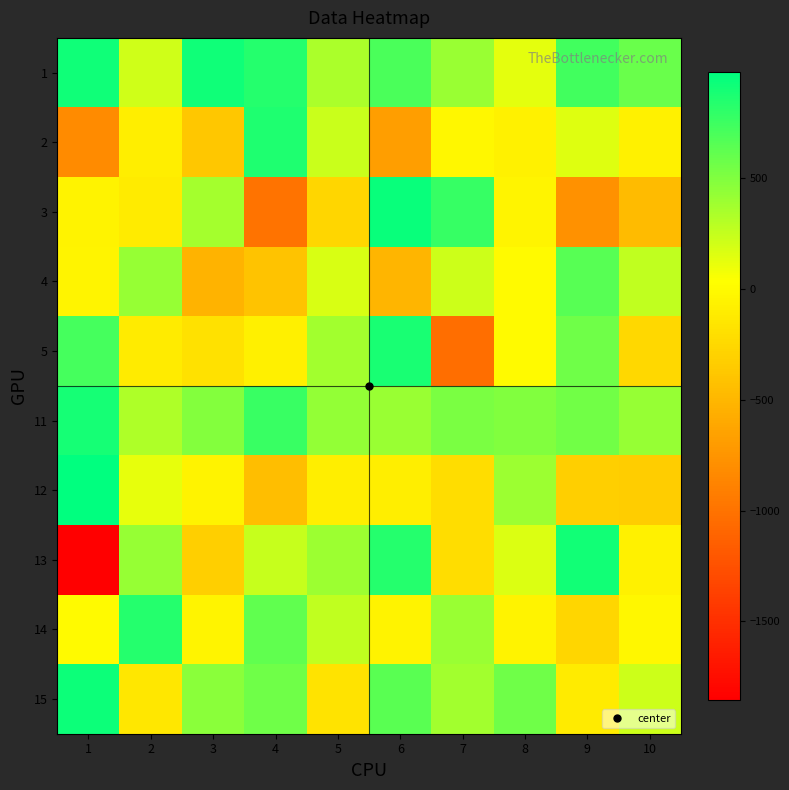

Count the number of data series in this chart.

10